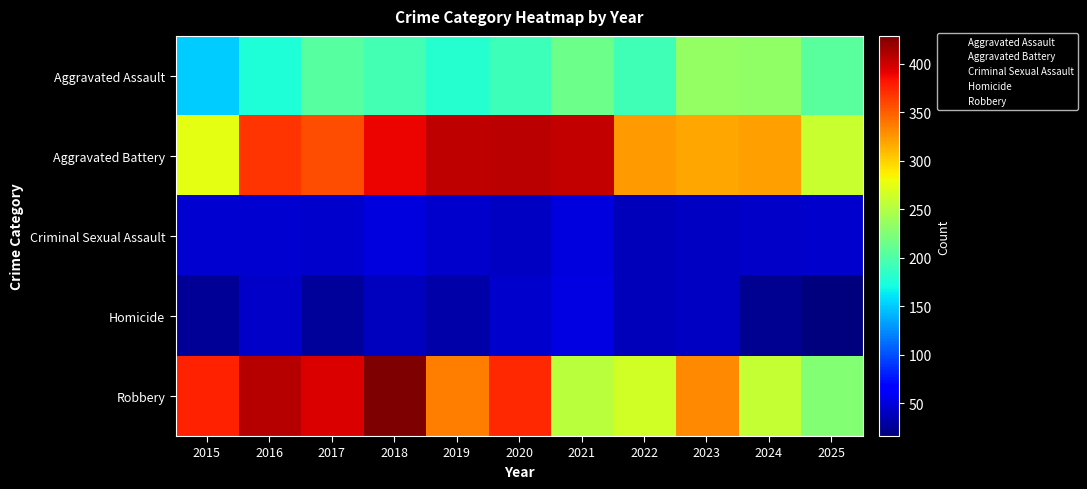

Which series has the largest total across all categories?

Aggravated Battery